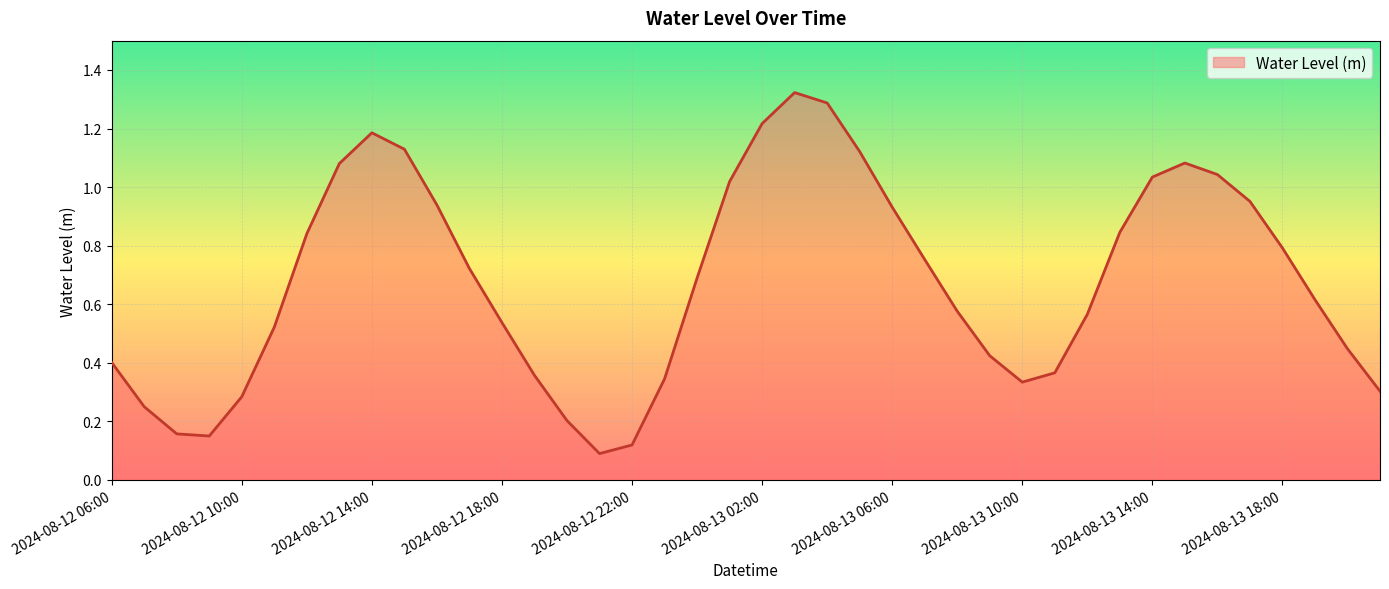

Where is the data nearest to the value 0?

2024-08-12 21:00